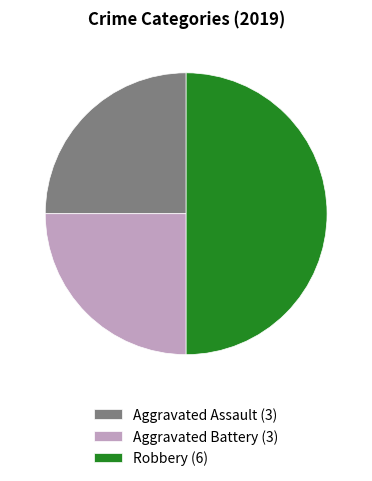

What is the ratio of the value at Aggravated Assault (3) to the value at Robbery (6)?

0.5